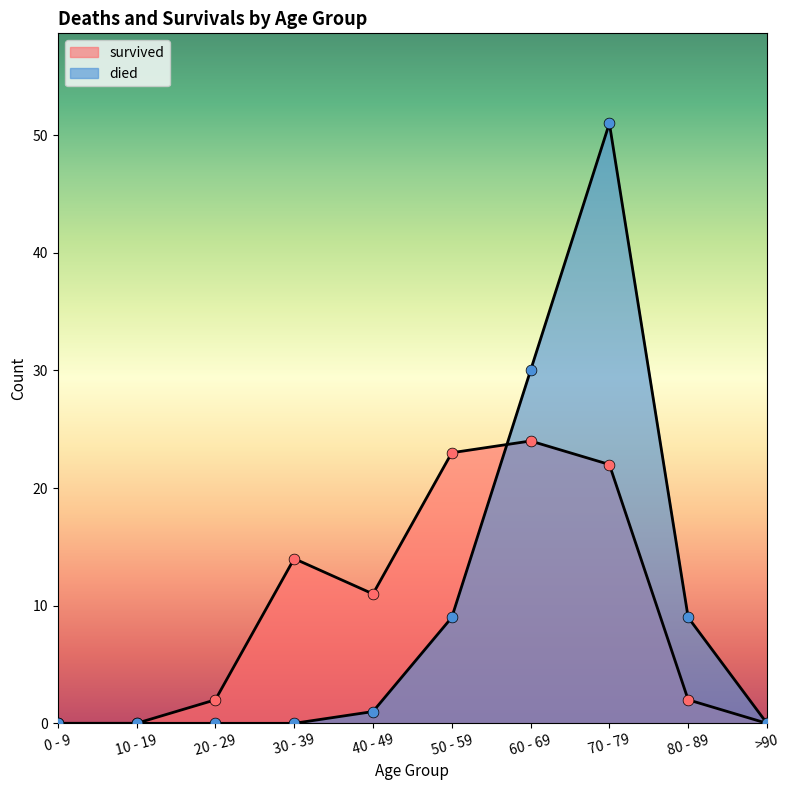

Is the value of died at 40 - 49 greater than the value of survived at 80 - 89?

No